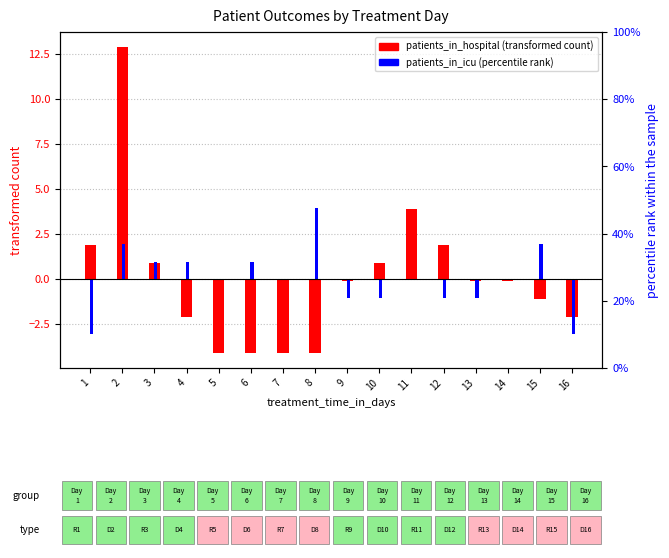

At how many categories does at least one series exceed 0?

10